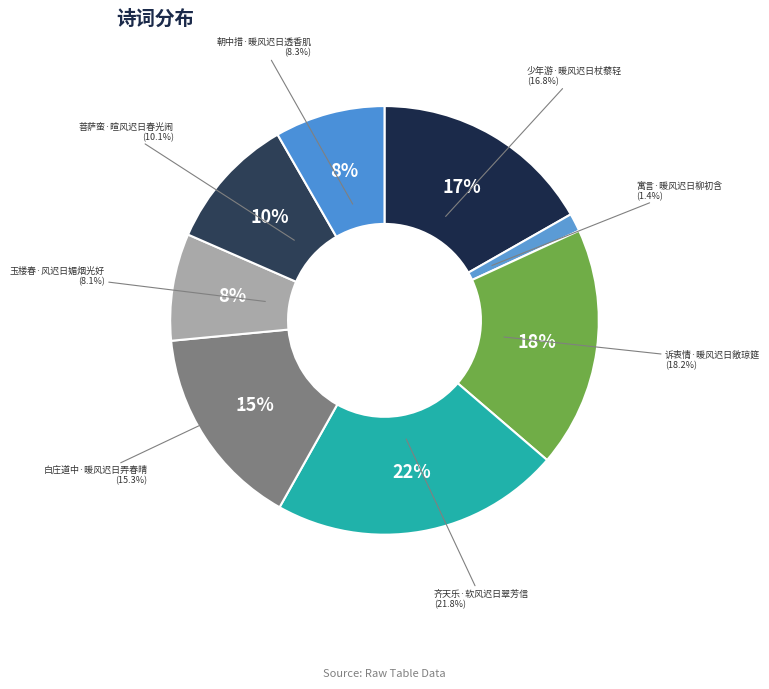

Approximately how many times larger is the value at 玉楼春·风迟日媚烟光好 compared to 诉衷情·暖风迟日敞琼筵?

0.4